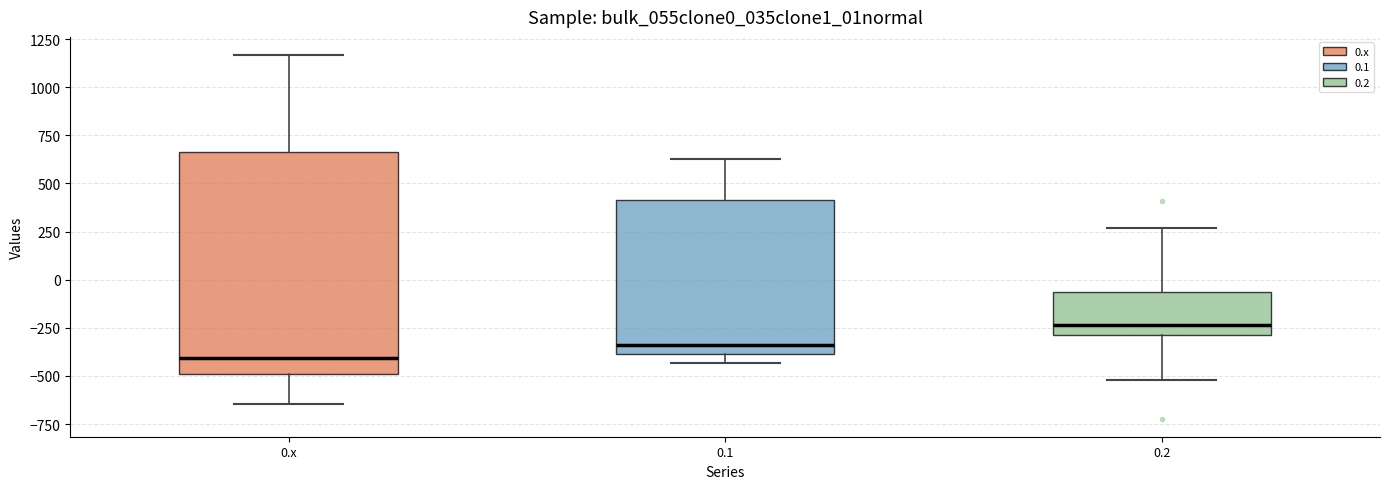

Reading left to right, transcribe this box plot: for each box, give where its median line is, the range the box spans, and where its two whiskers end, as read against the y-axis. The values are not printed on the chart, so give them approximately, as read against the axis.

0.x: median -400, box -500 to 650, whiskers -650 to 1150
0.1: median -350, box -400 to 400, whiskers -450 to 650
0.2: median -250, box -300 to -50, whiskers -500 to 250